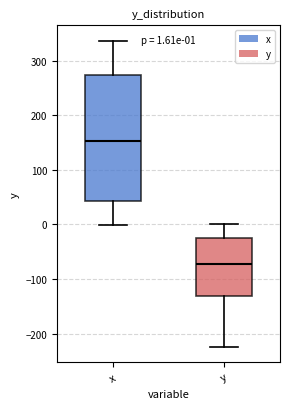

Comparing the boxes themselves (not the whiskers), which one is the tallest?

x